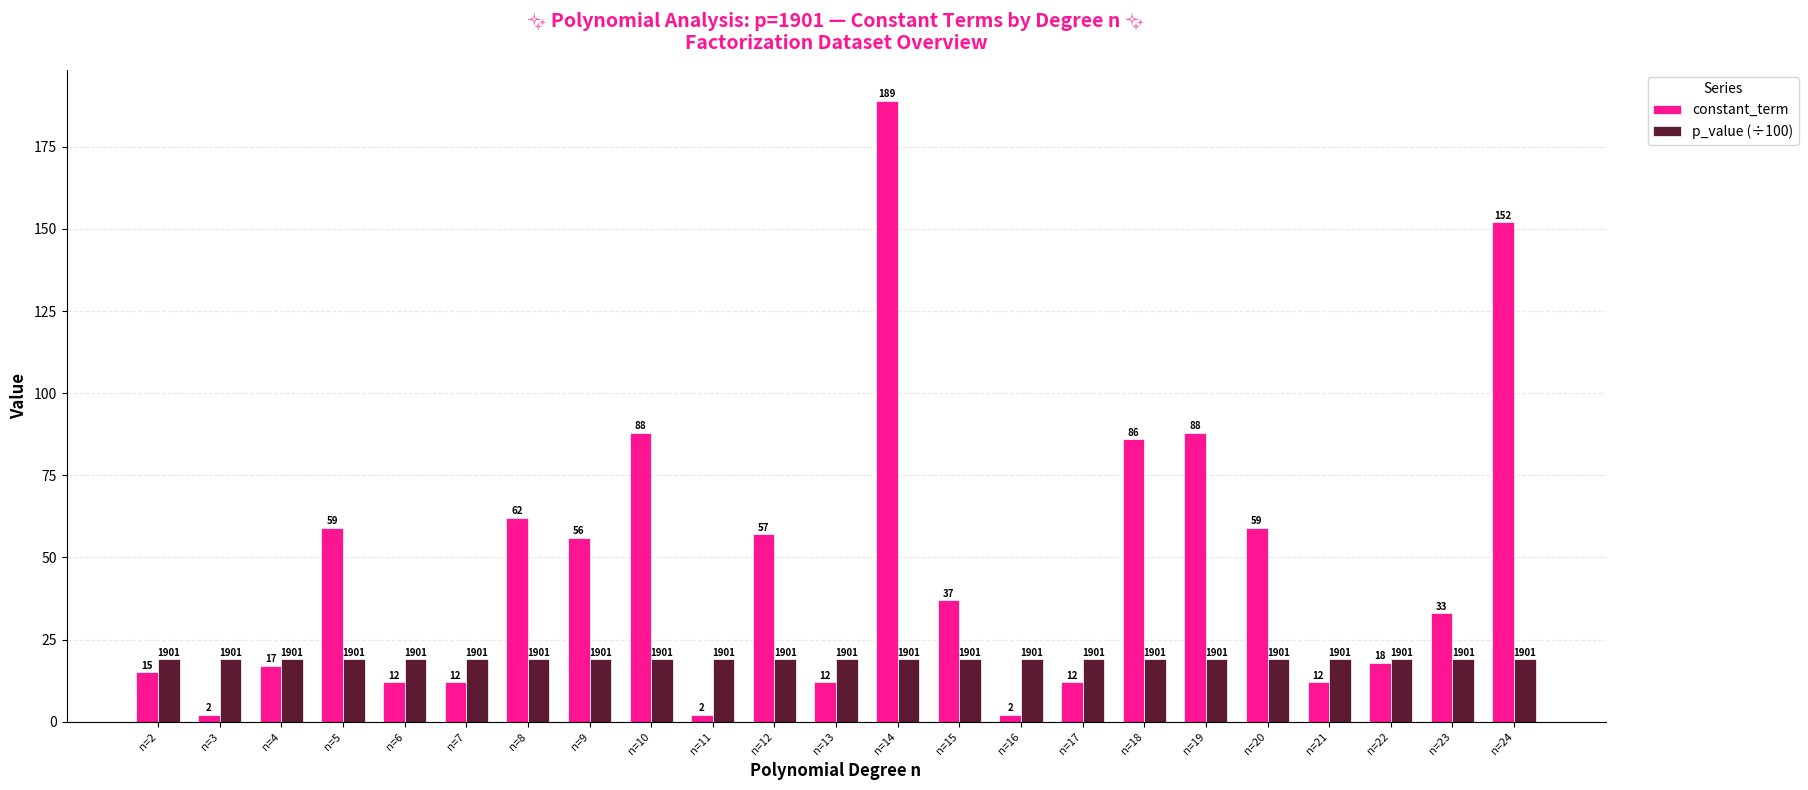

Is it true that constant_term equals 14.5 at n=9?

False